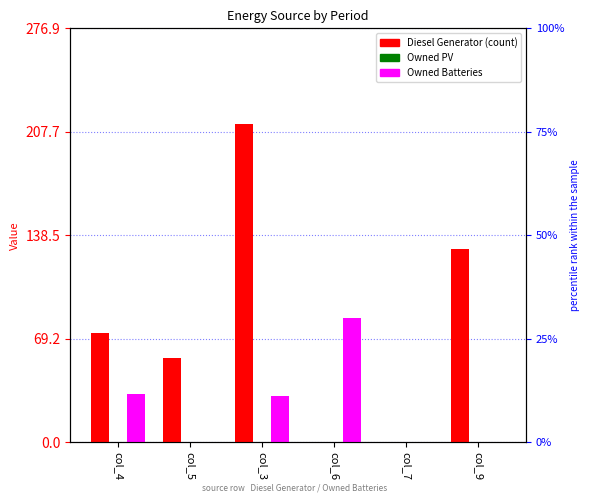

What is the sum of the Diesel Generator values at col_4 and col_5?

129